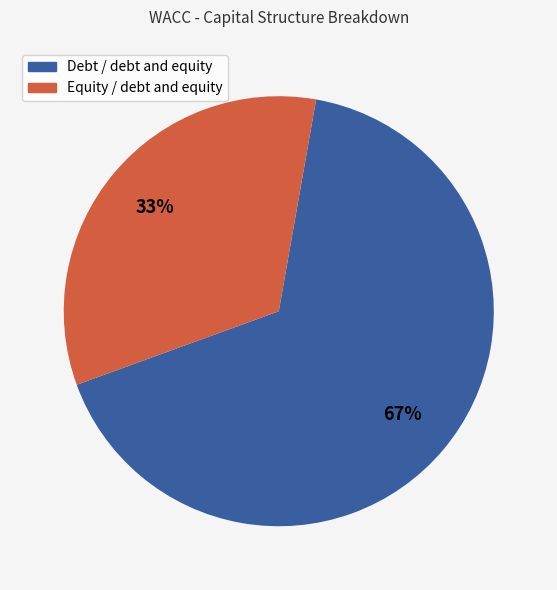

Is it true that Equity / debt and equity is 33% of the pie?

True